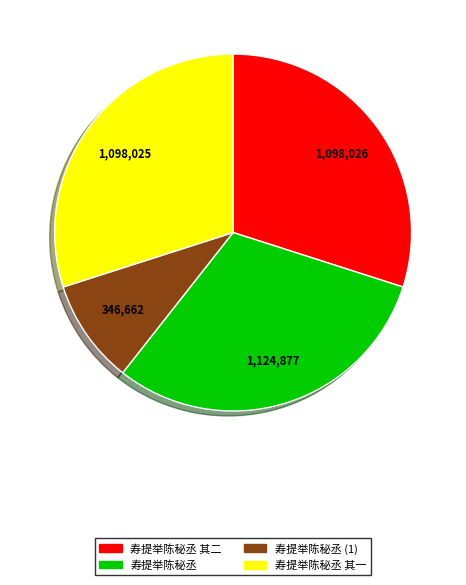

Is the sum of 寿提举陈秘丞 其一 and 寿提举陈秘丞 greater than half?

Yes